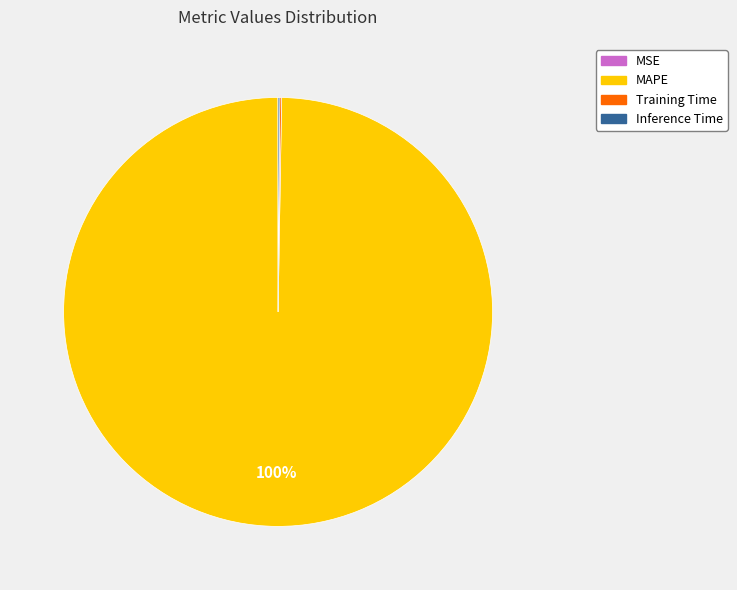

To the nearest percent, what is the difference between the largest and smallest slice percentages?

100%